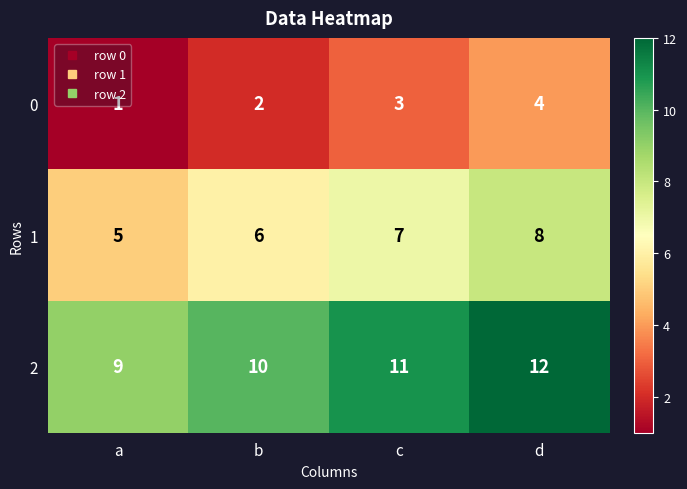

How many categories are shown in the chart?

4